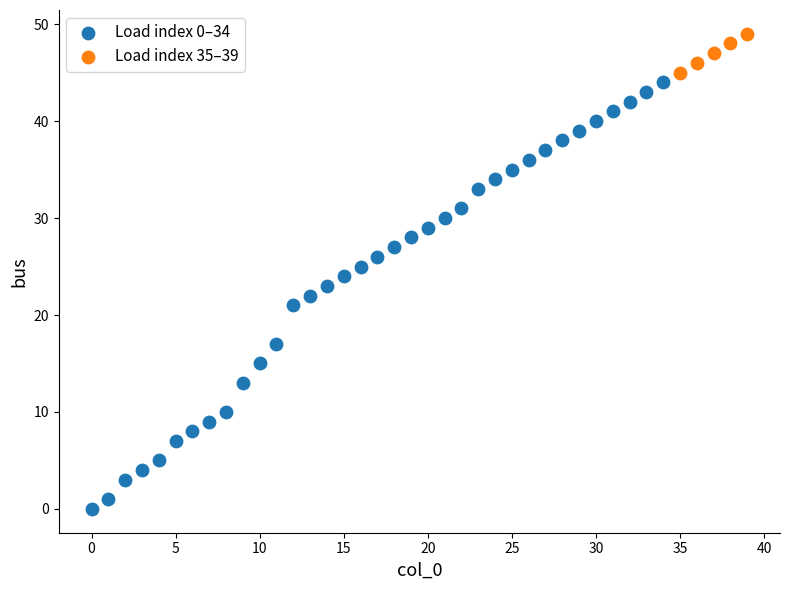

Which series has the largest Y range (max minus min)?

Load index 0–34